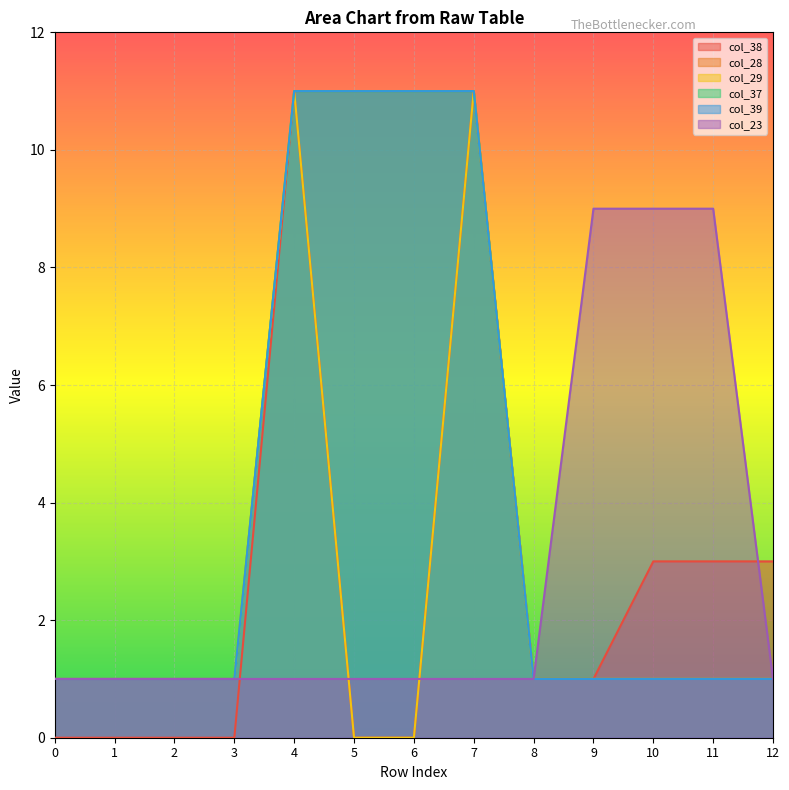

Reading left to right, transcribe all the data shown in this chart.

col_38: 0=0	1=0	2=0	3=0	4=11	5=0	6=0	7=11	8=1	9=1	10=3	11=3	12=3
col_28: 0=1	1=1	2=1	3=1	4=11	5=11	6=11	7=11	8=1	9=1	10=1	11=1	12=1
col_29: 0=1	1=1	2=1	3=1	4=11	5=0	6=0	7=11	8=1	9=1	10=1	11=1	12=1
col_37: 0=1	1=1	2=1	3=1	4=11	5=11	6=11	7=11	8=1	9=1	10=1	11=1	12=1
col_39: 0=1	1=1	2=1	3=1	4=11	5=11	6=11	7=11	8=1	9=1	10=1	11=1	12=1
col_23: 0=1	1=1	2=1	3=1	4=1	5=1	6=1	7=1	8=1	9=9	10=9	11=9	12=1